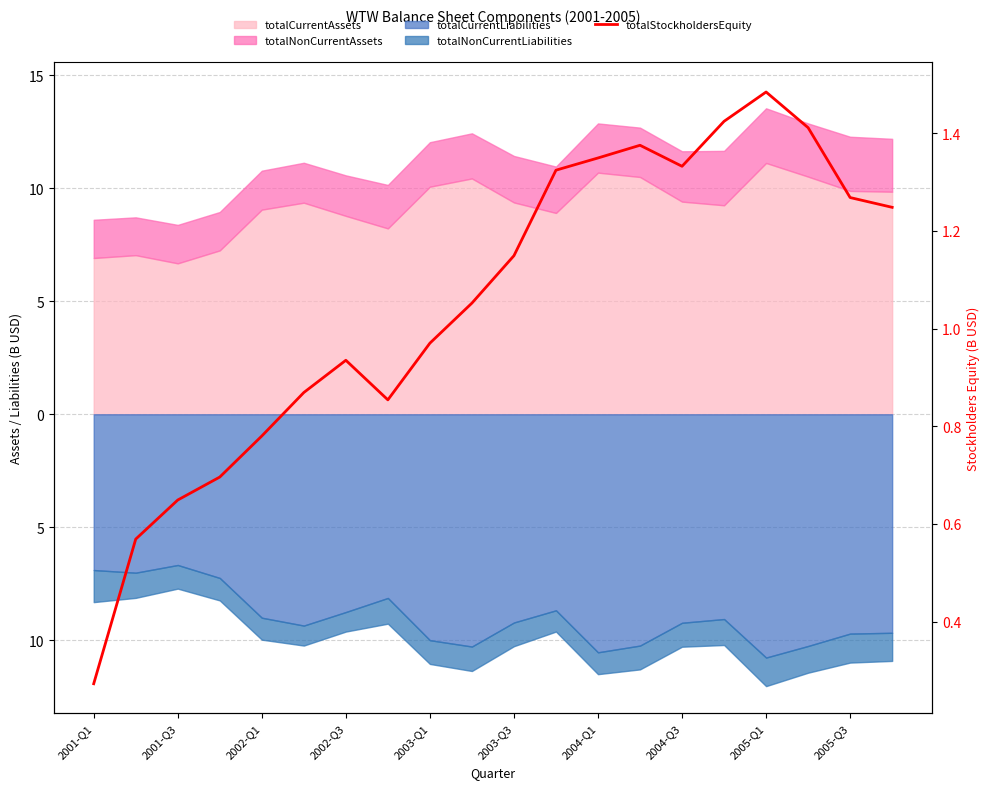

How many points are lower than both their immediate neighbors (excluding endpoints)?

2